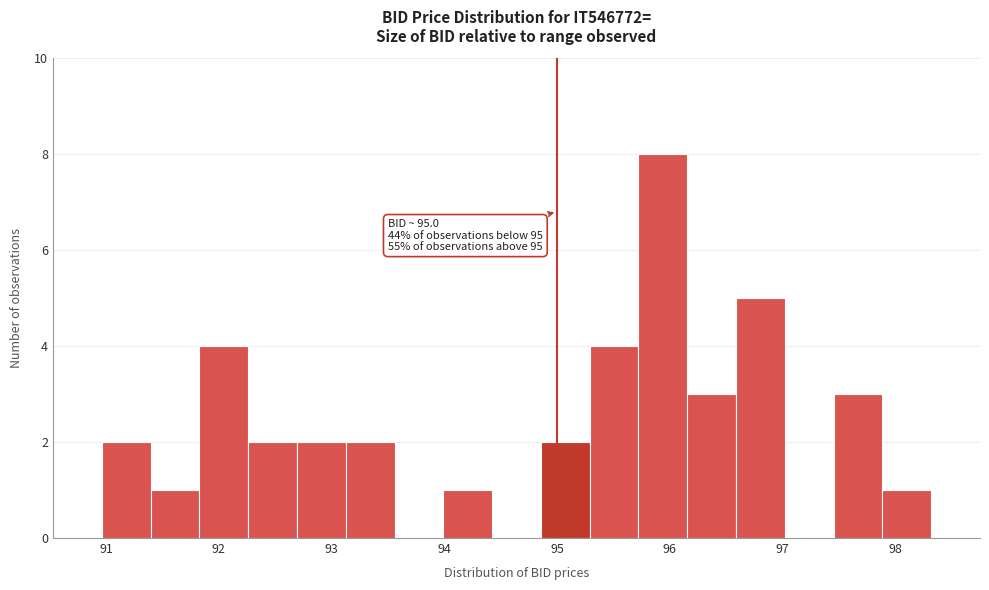

Over which range of the x-axis is the bar tallest?

95.7 to 96.2